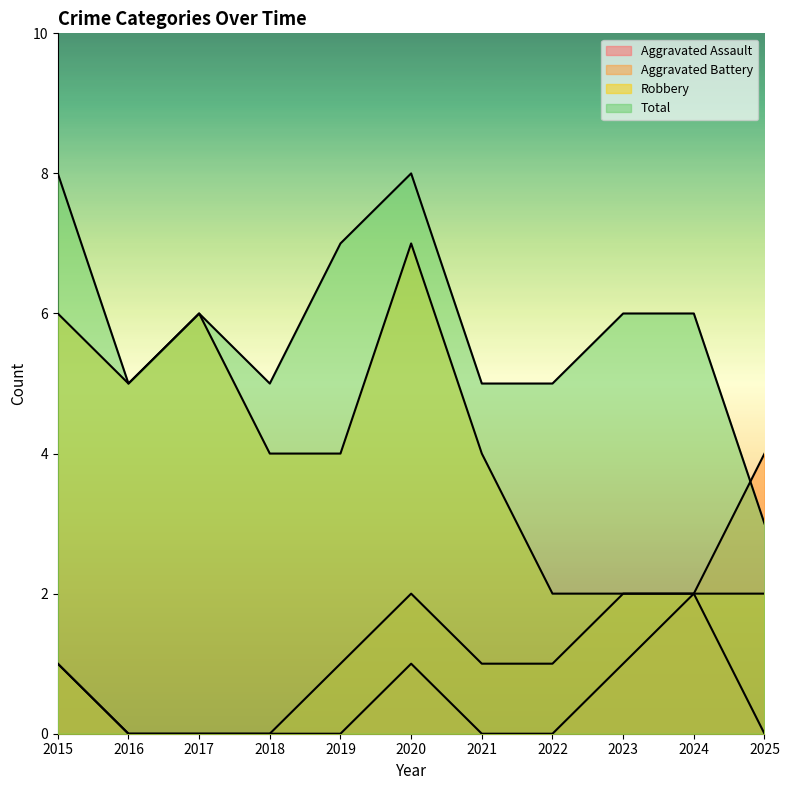

Rank the series by their maximum value, from lowest to highest.

Aggravated Assault, Aggravated Battery, Robbery, Total